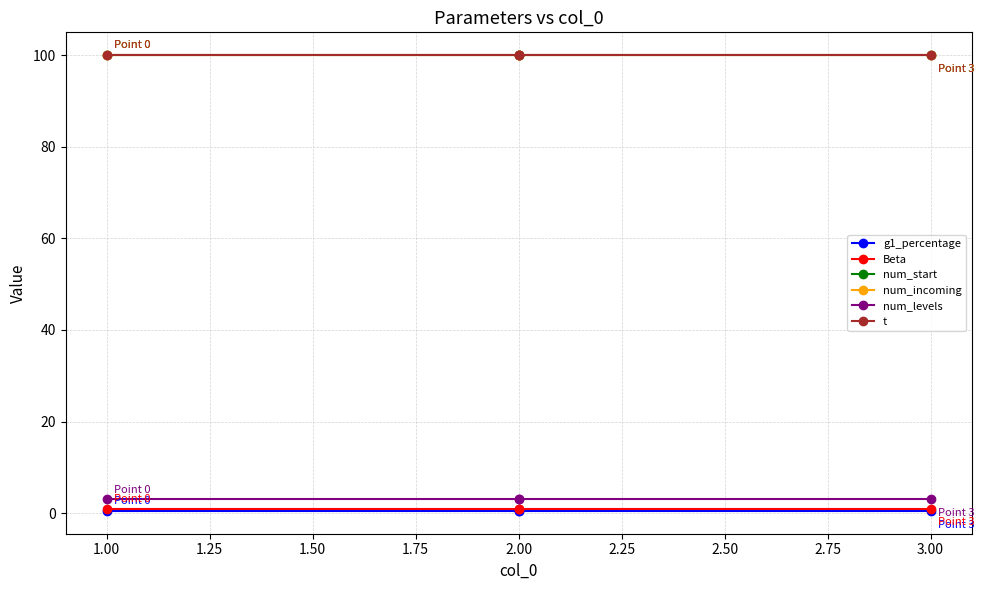

How many categories are shown in the chart?

4